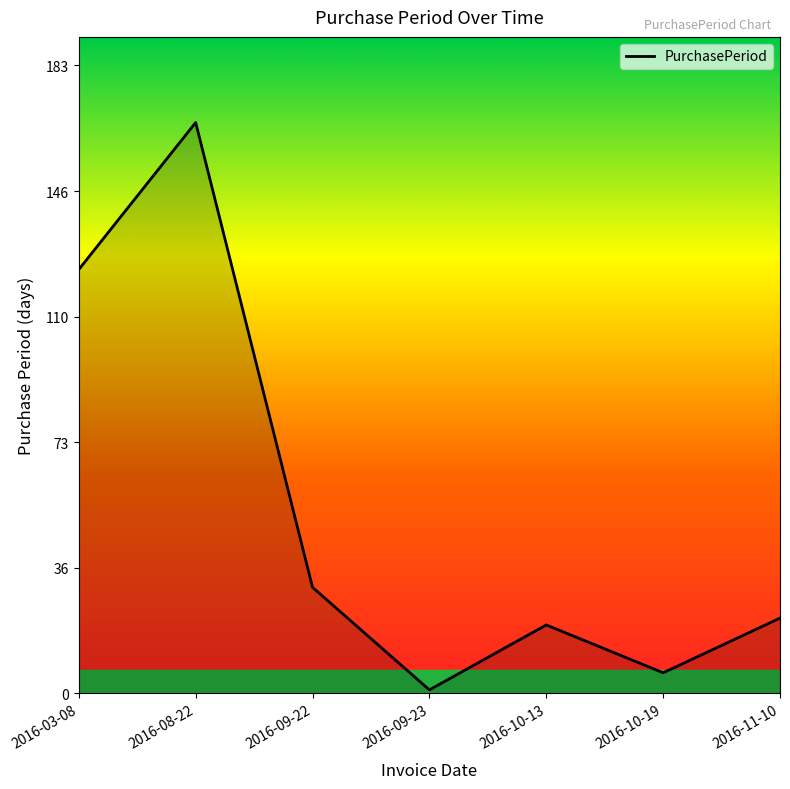

What is the change in value from 2016-03-08 to 2016-09-23?

-123